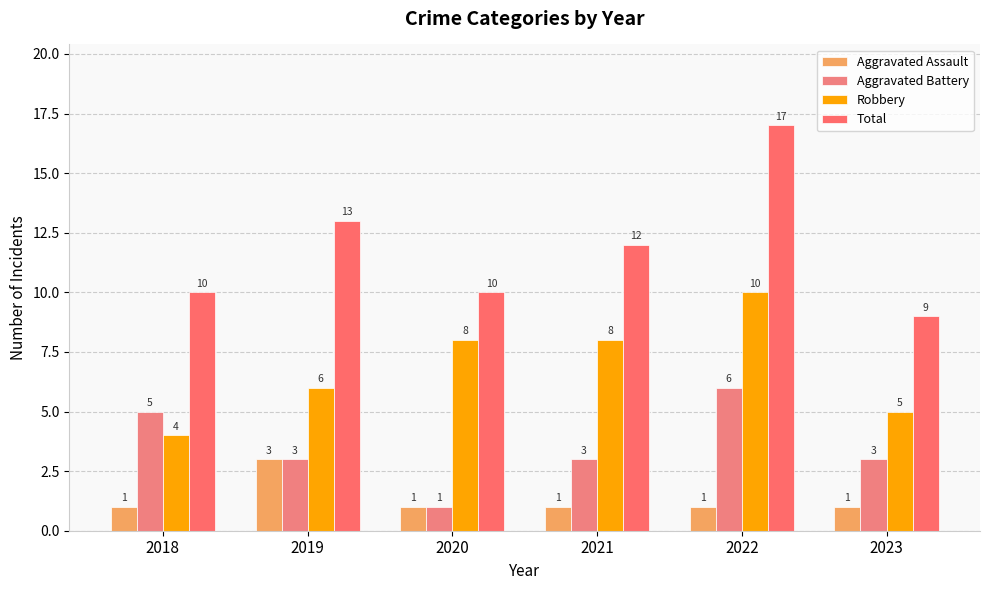

Which series changed the most between 2018 and 2019?

Total